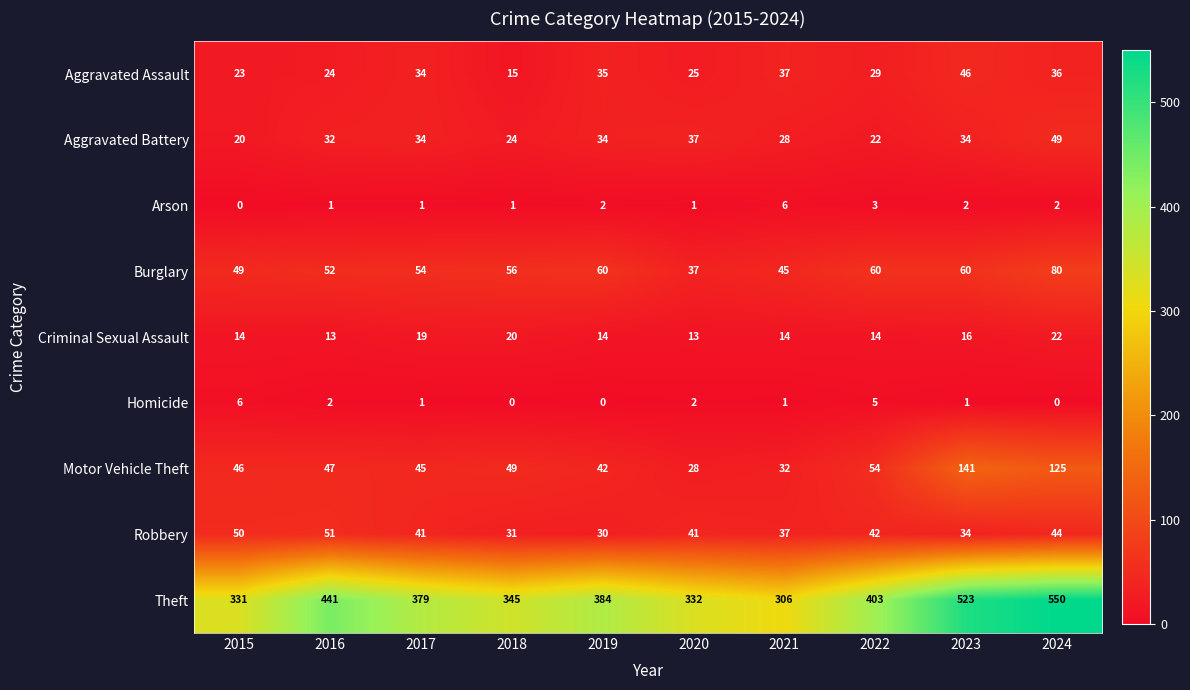

At which category is the sum across all series the highest?

2024